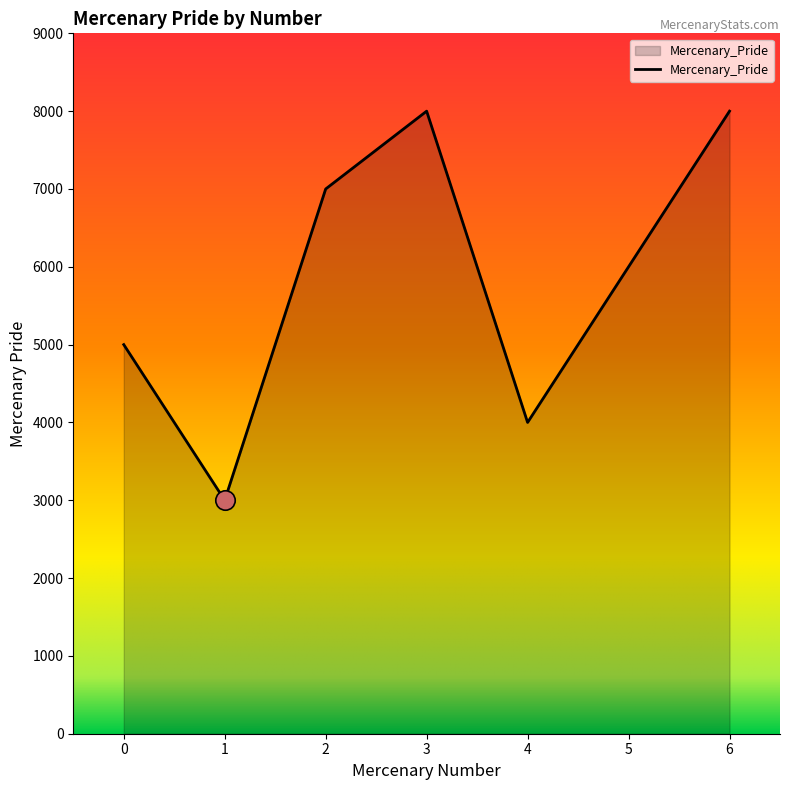

True or false: the data has more than 1 interior local peaks.

False